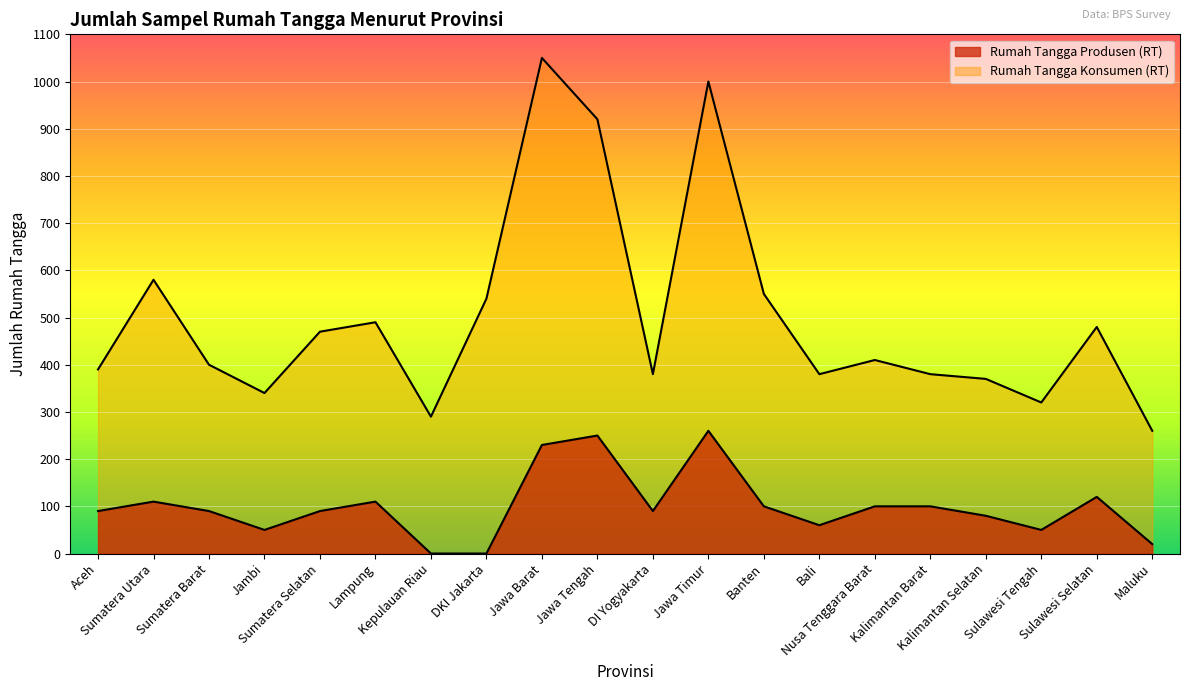

How many interior local valleys does the Rumah Tangga Konsumen (RT) series have?

5